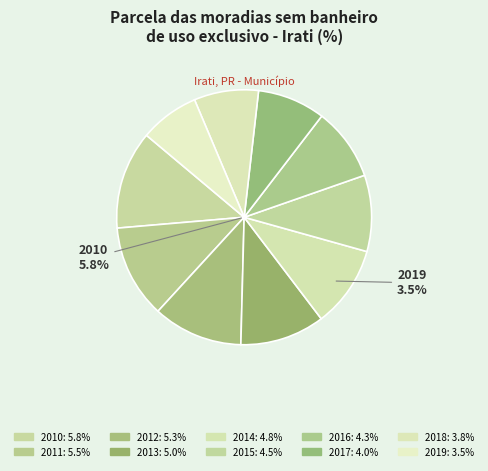

The 2013 slice represents 4% of the pie. True or false?

False